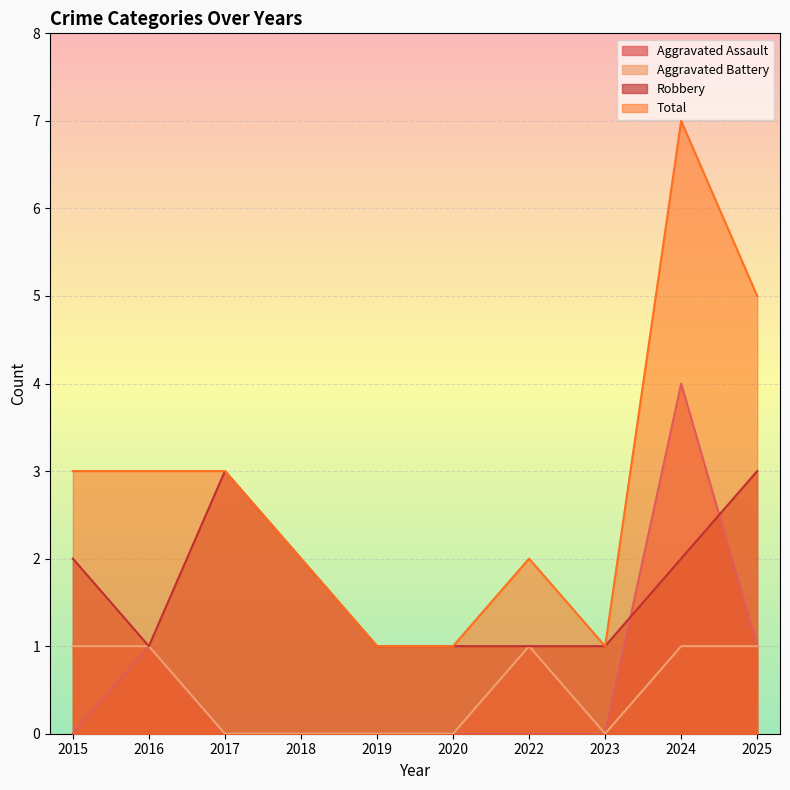

Rank the series by their maximum value, from lowest to highest.

Aggravated Battery, Robbery, Aggravated Assault, Total